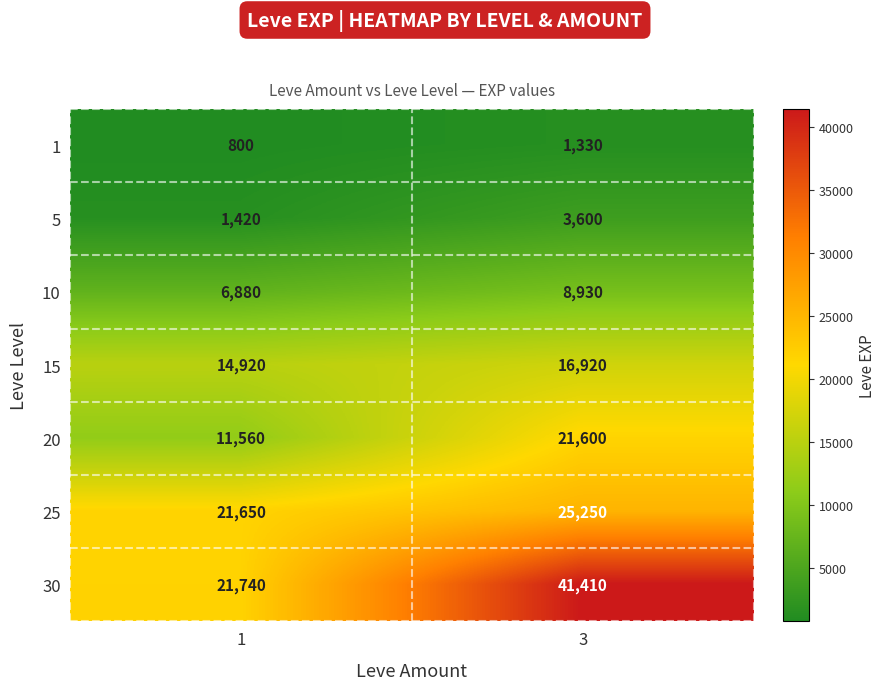

Between 1 and 3, which series saw the biggest shift?

30